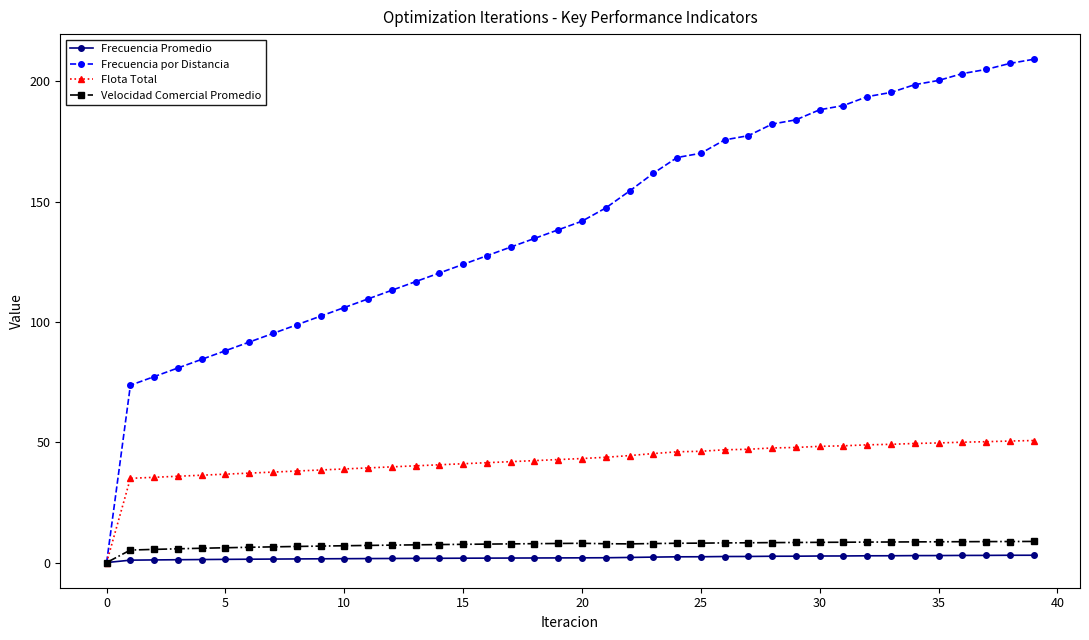

Which series has the largest total across all categories?

Frecuencia por Distancia